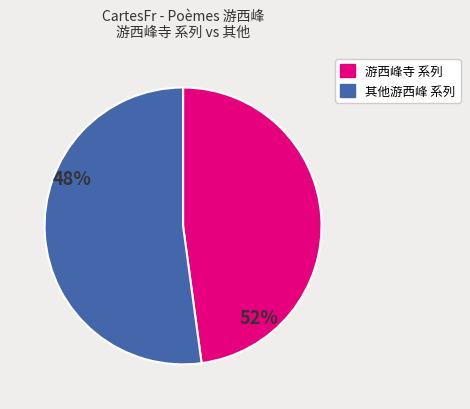

Which category has the smallest portion of the pie?

游西峰寺 系列